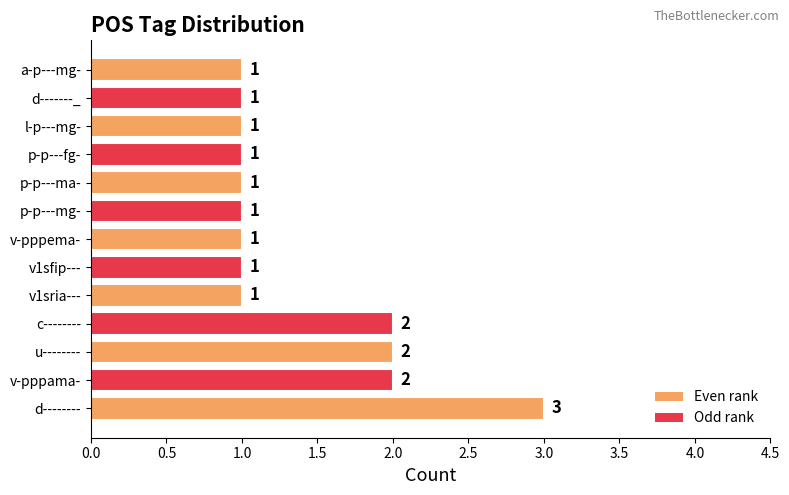

What is the greatest value displayed?

3